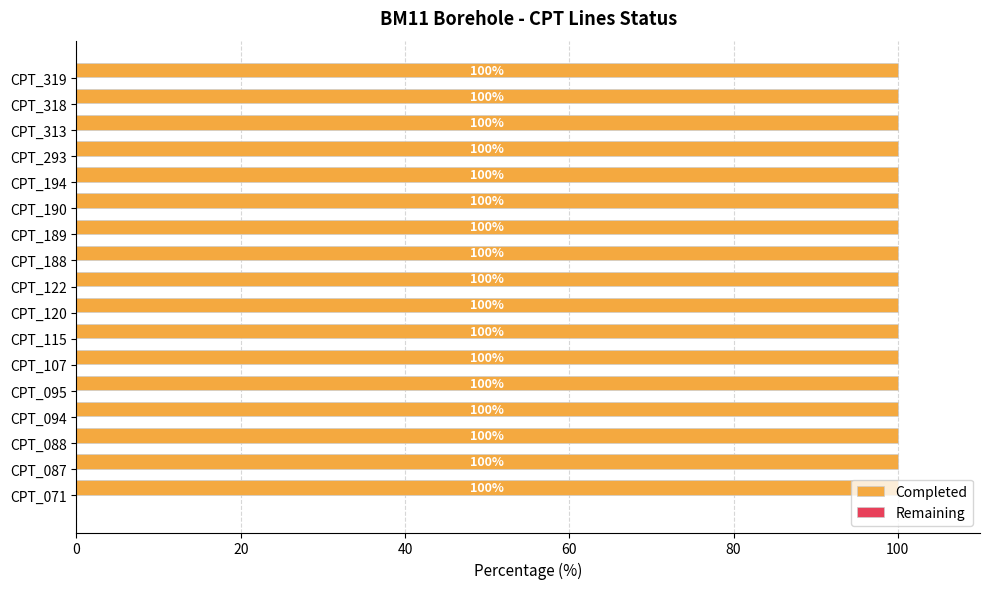

Which has a higher value, CPT_120 or CPT_318?

CPT_120